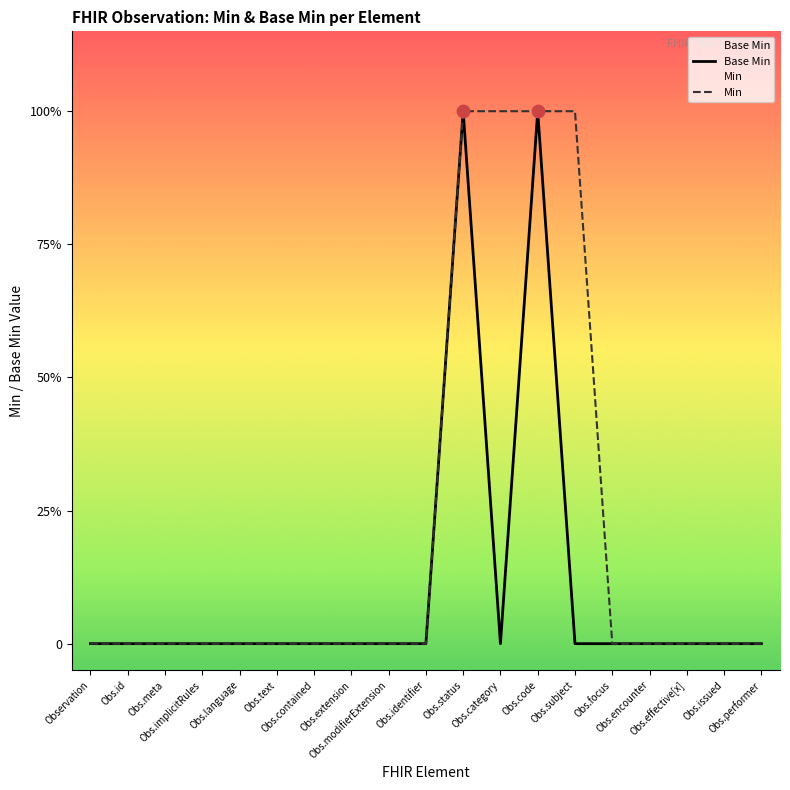

Which series contains the lowest Y value?

Base Min